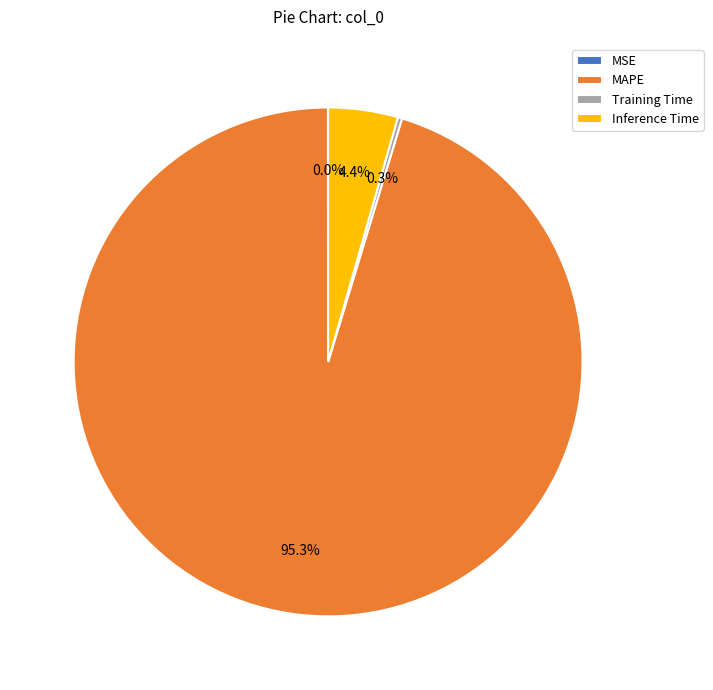

Which slice is the largest?

MAPE